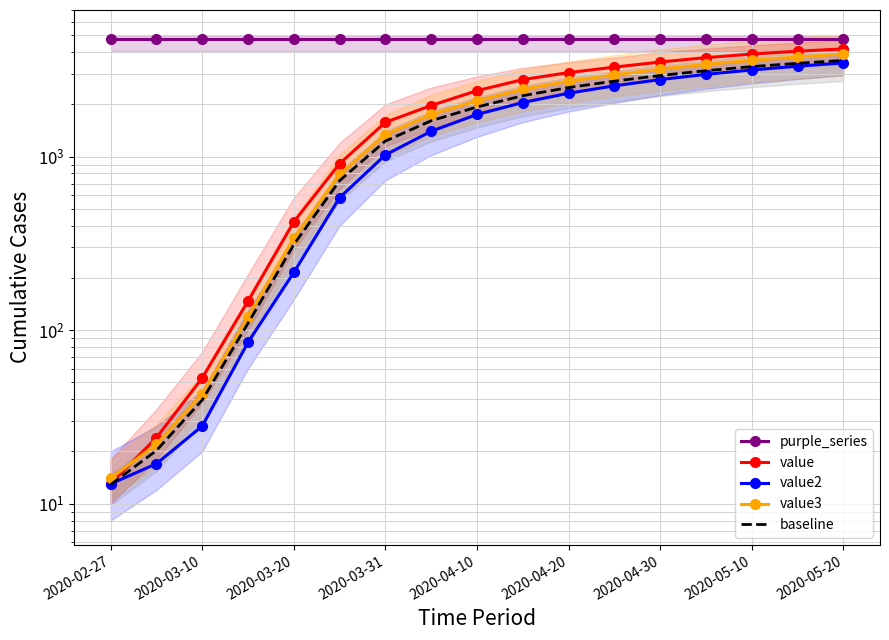

How many lines are shown in the chart?

5